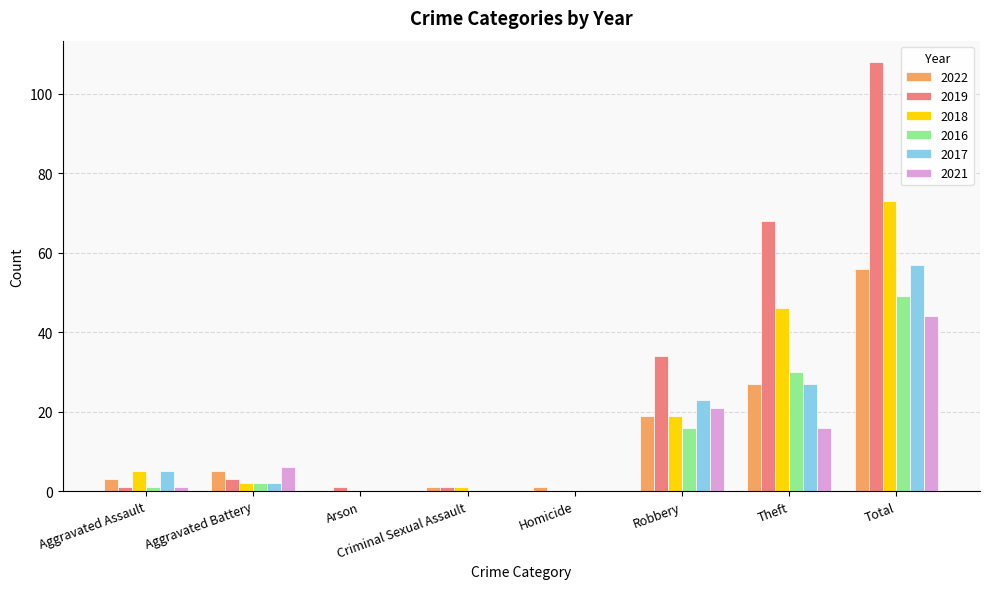

The value of 2017 at Aggravated Battery is 2. True or false?

True